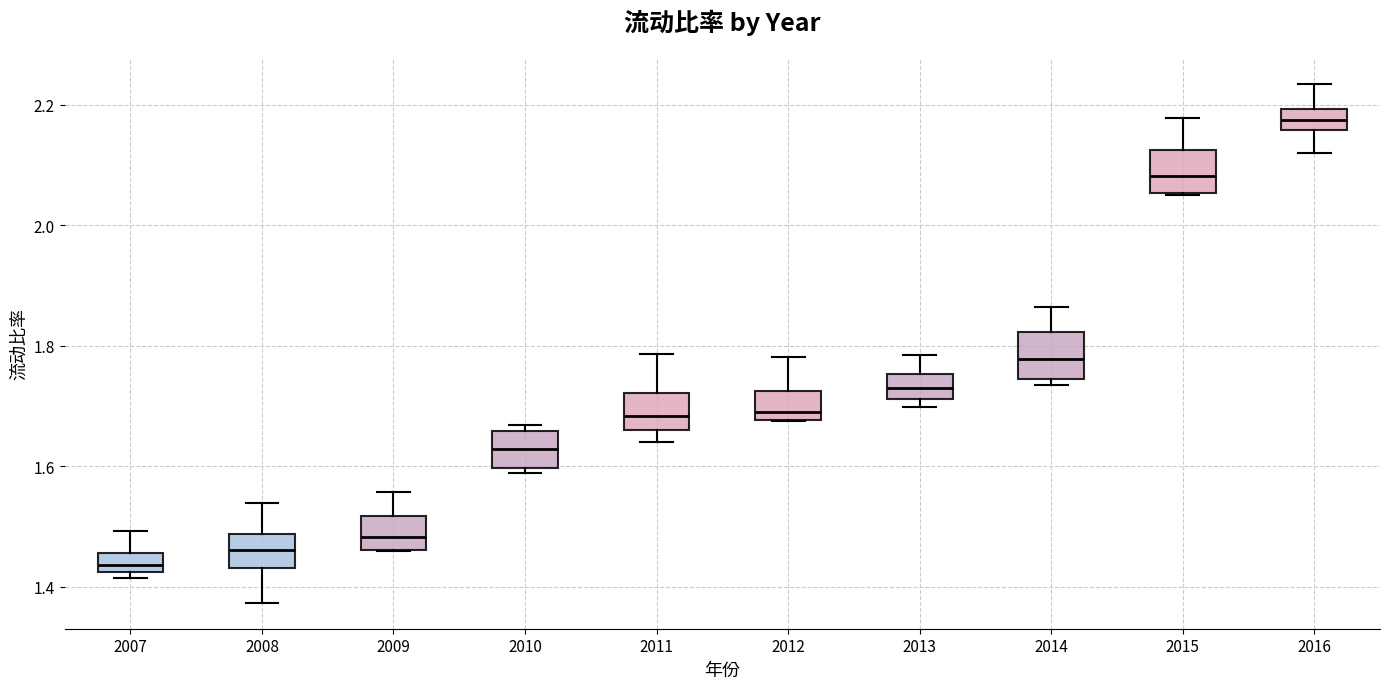

Reading left to right, read every box against the y-axis: the position of its median line, the range the box covers, and the ends of its whiskers. The values are not printed on the chart, so give them approximately, as read against the axis.

2007: median 1.44, box 1.42 to 1.46, whiskers 1.42 (just below the box's lower edge) to 1.50
2008: median 1.46, box 1.44 to 1.48, whiskers 1.38 to 1.54
2009: median 1.48, box 1.46 to 1.52, whiskers 1.46 to 1.56
2010: median 1.62, box 1.60 to 1.66, whiskers 1.58 to 1.66 (just above the box's upper edge)
2011: median 1.68, box 1.66 to 1.72, whiskers 1.64 to 1.78
2012: median 1.70, box 1.68 to 1.72, whiskers 1.68 to 1.78
2013: median 1.72 (inside the box), box 1.72 to 1.76, whiskers 1.70 to 1.78
2014: median 1.78, box 1.74 to 1.82, whiskers 1.74 (just below the box's lower edge) to 1.86
2015: median 2.08, box 2.06 to 2.12, whiskers 2.04 to 2.18
2016: median 2.18, box 2.16 to 2.20, whiskers 2.12 to 2.24